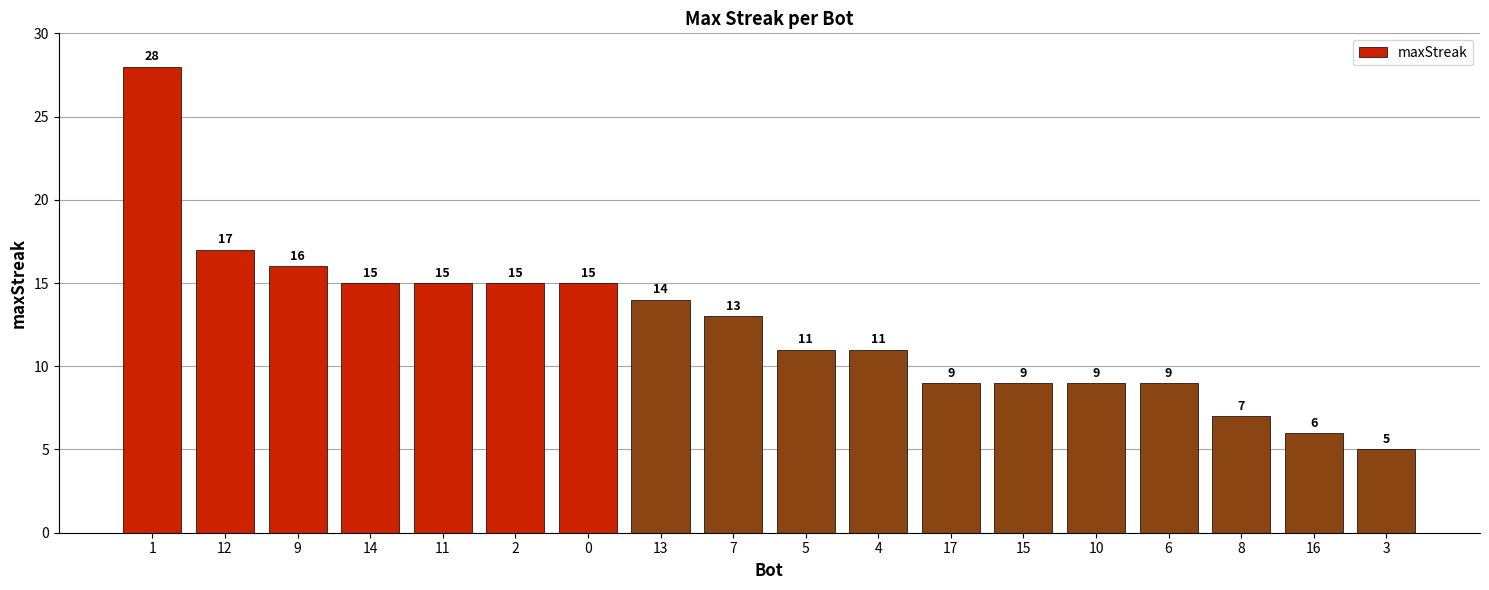

How many values are below 13?

9